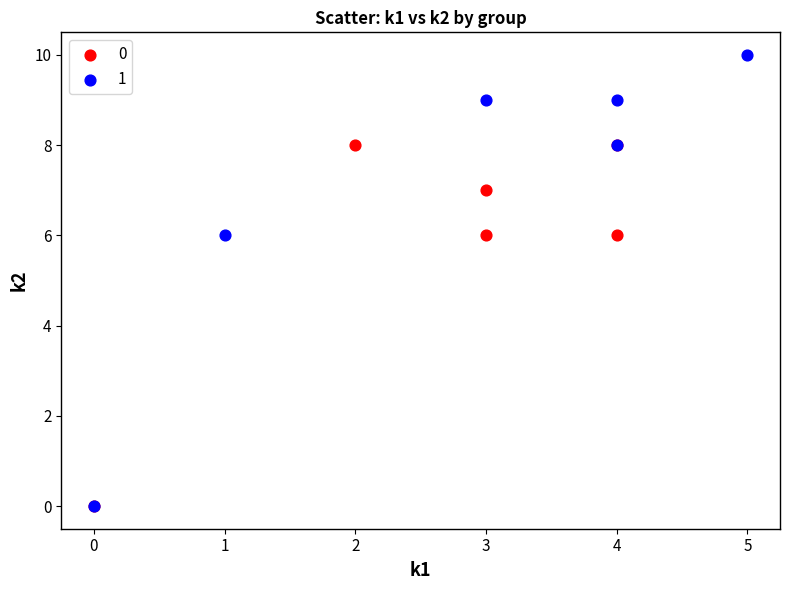

What are all the series names shown in the legend?

0, 1